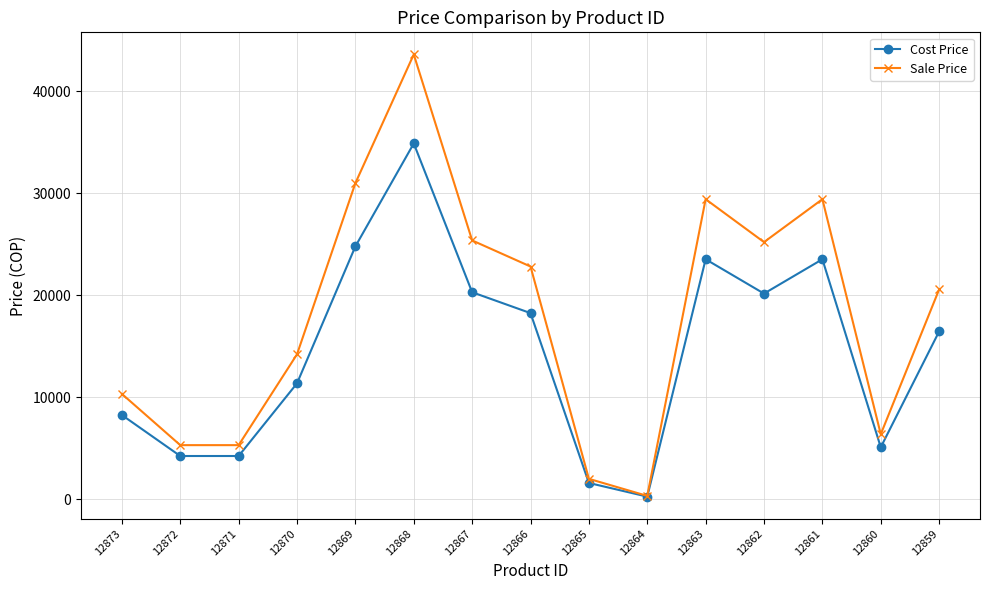

How many categories are shown in the chart?

15